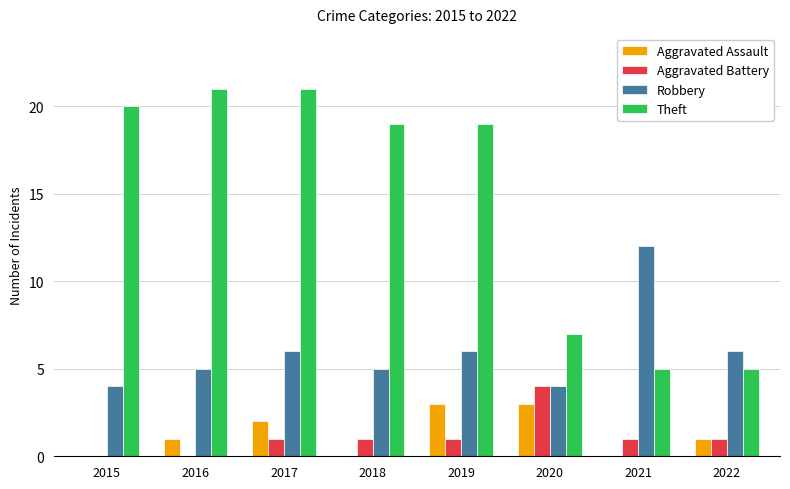

Reading right to left, extract all data points from this chart.

Aggravated Assault: 2022=1	2021=0	2020=3	2019=3	2018=0	2017=2	2016=1	2015=0
Aggravated Battery: 2022=1	2021=1	2020=4	2019=1	2018=1	2017=1	2016=0	2015=0
Robbery: 2022=6	2021=12	2020=4	2019=6	2018=5	2017=6	2016=5	2015=4
Theft: 2022=5	2021=5	2020=7	2019=19	2018=19	2017=21	2016=21	2015=20